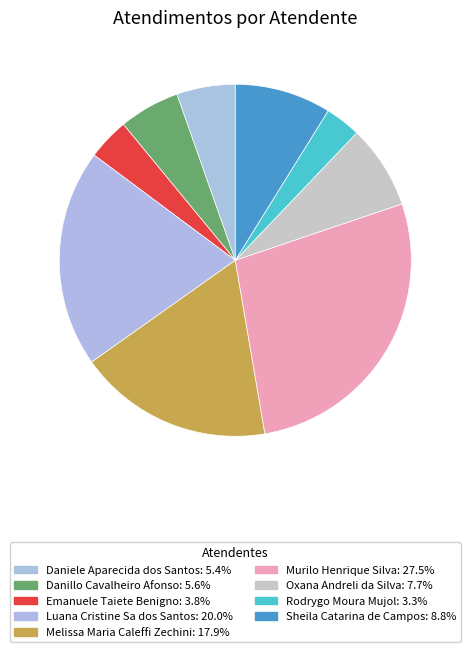

Is there a majority slice in this chart?

No